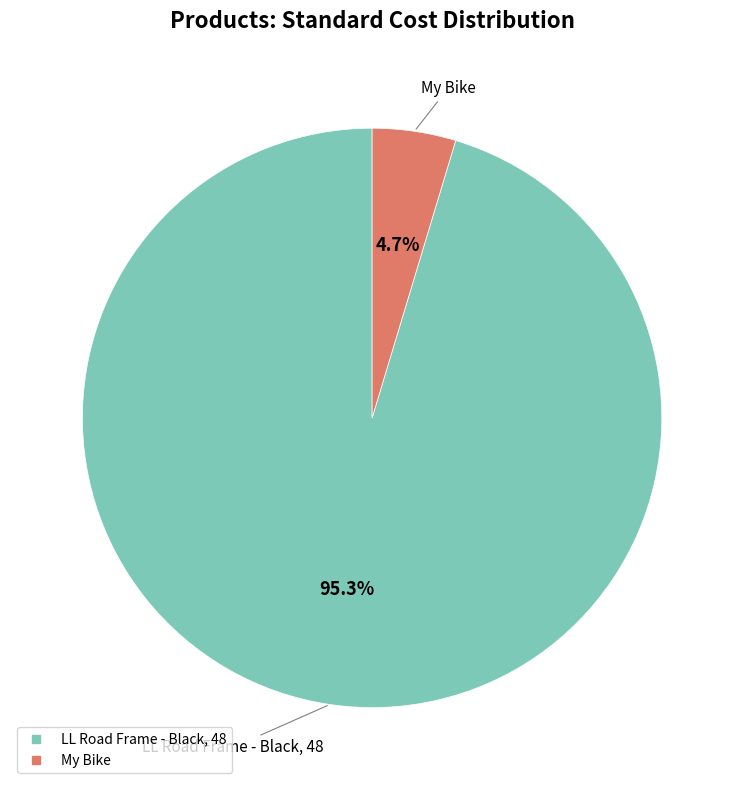

To the nearest percent, what is the combined percentage of My Bike and LL Road Frame - Black, 48?

100%